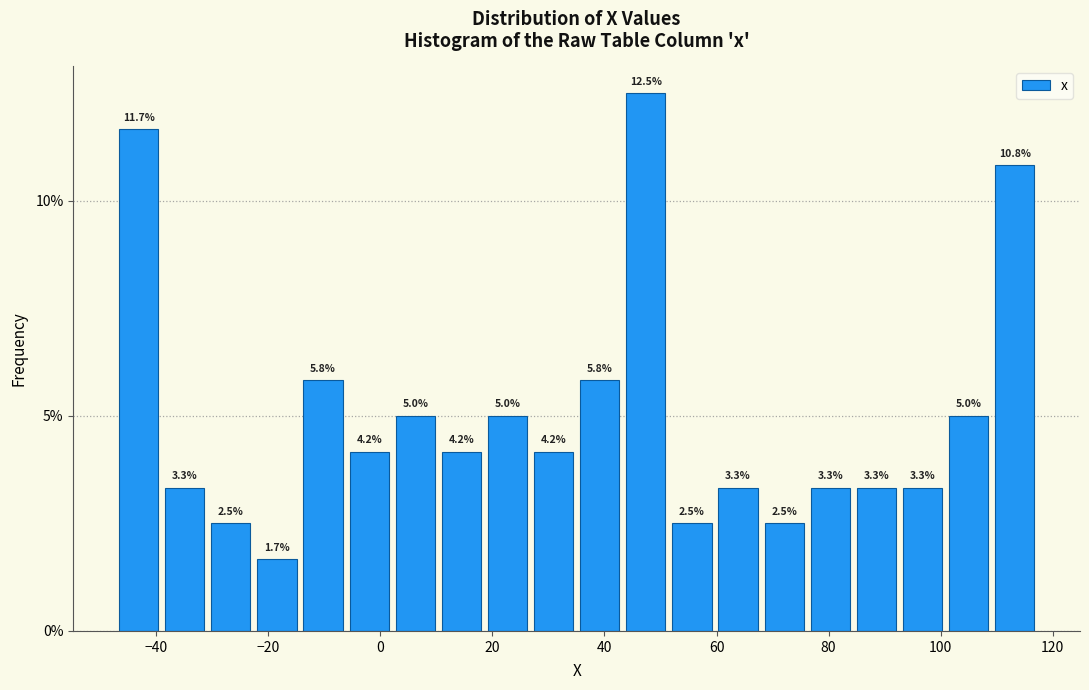

Which range on the x-axis has the tallest bar?

44 to 52